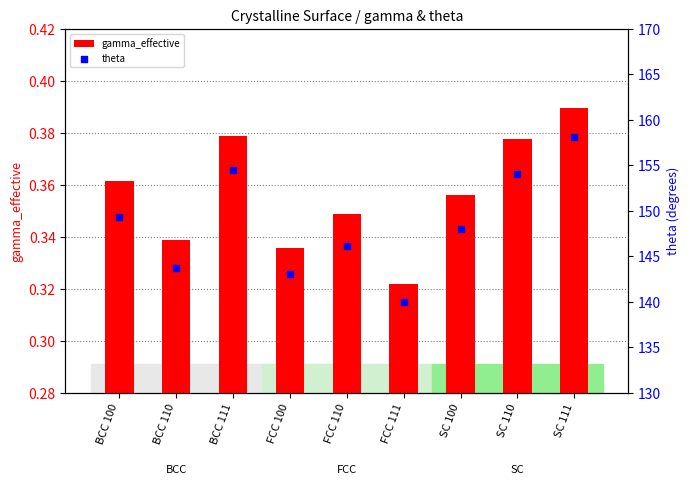

At which category is the sum across all series the highest?

SC 111